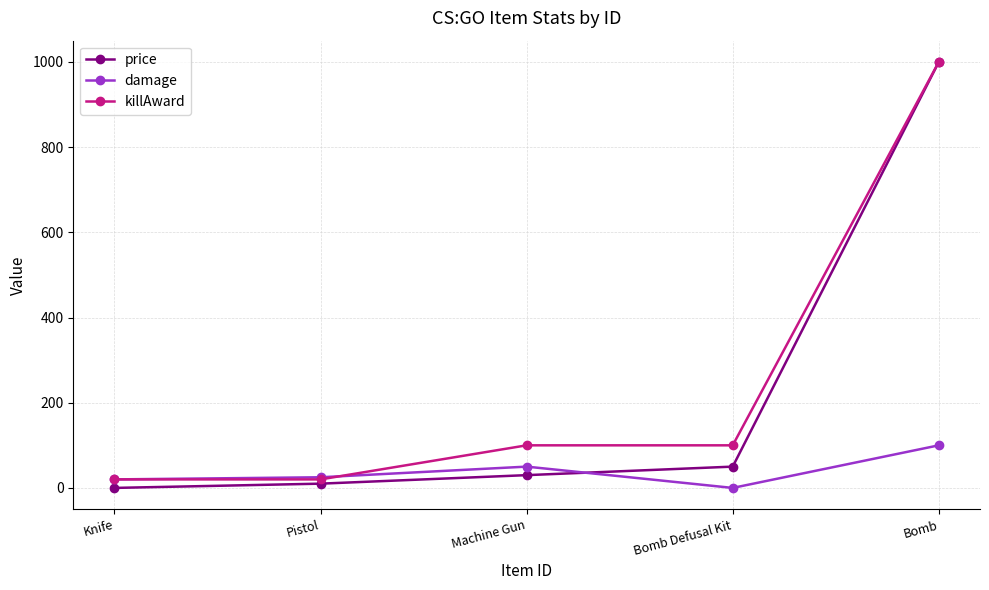

Where is damage nearest to the value 50?

Machine Gun